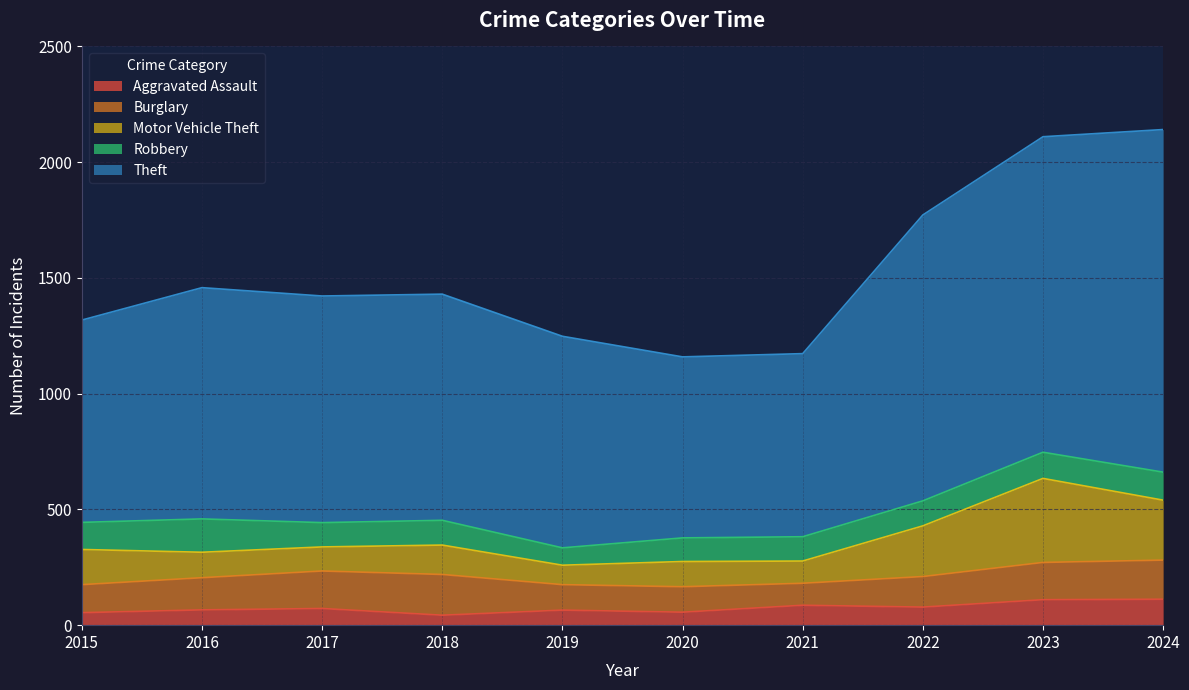

Reading left to right, what are all the values shown in this chart?

Aggravated Assault: 54	66	72	43	65	56	86	78	110	112
Burglary: 121	139	162	176	110	110	95	132	161	169
Motor Vehicle Theft: 152	110	104	127	84	109	96	219	363	259
Robbery: 117	144	105	107	75	102	105	108	113	121
Theft: 874	999	979	977	914	782	791	1235	1363	1480